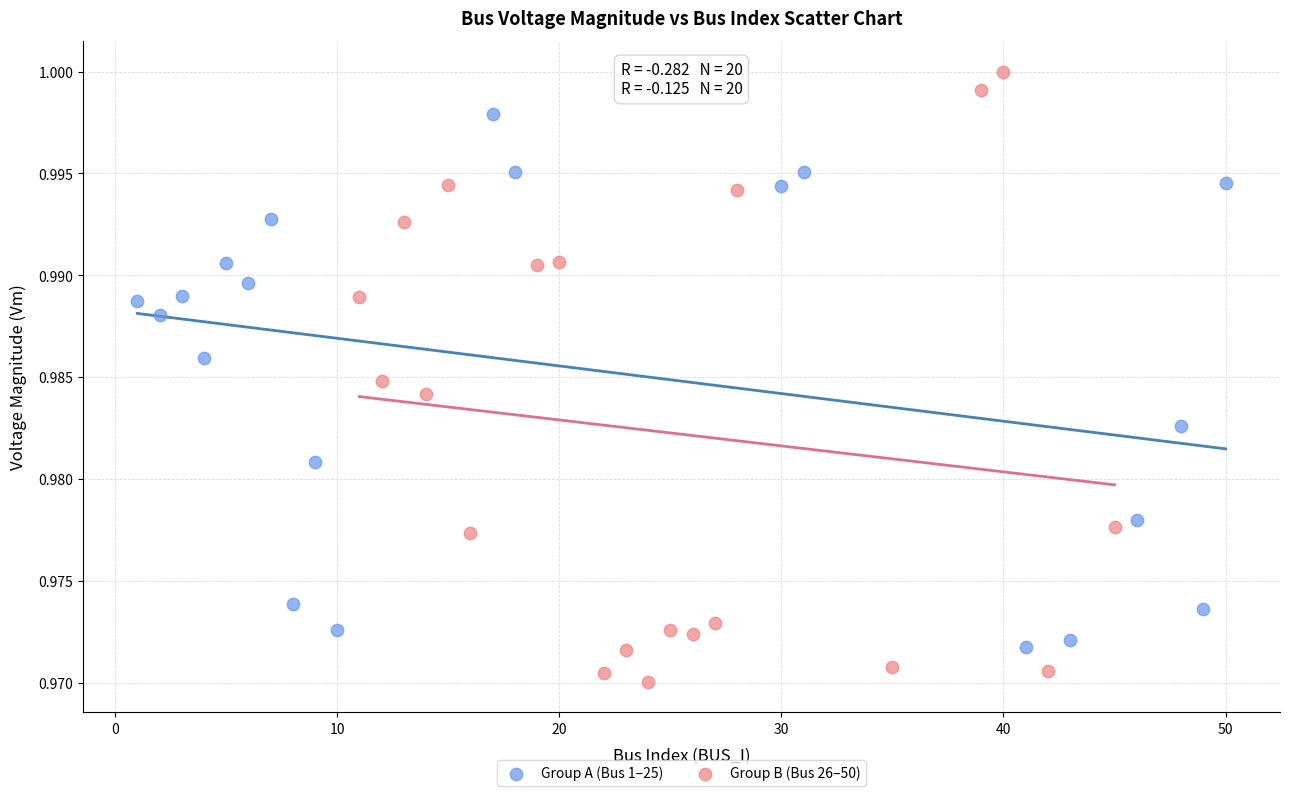

Which series contains the highest Y value?

Group B (Bus 26–50)